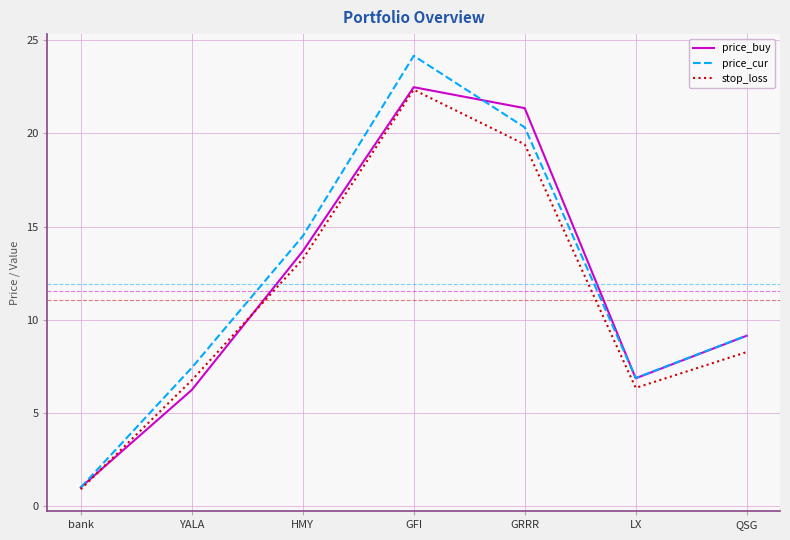

How many values in the stop_loss series exceed 8?

4